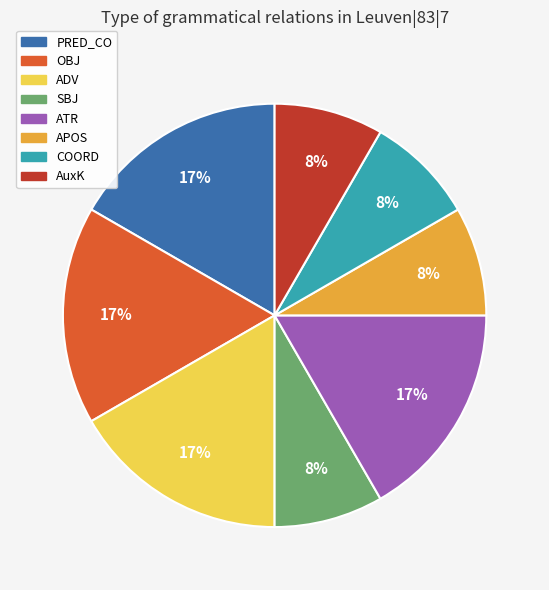

Does COORD account for over 50% of the chart?

No